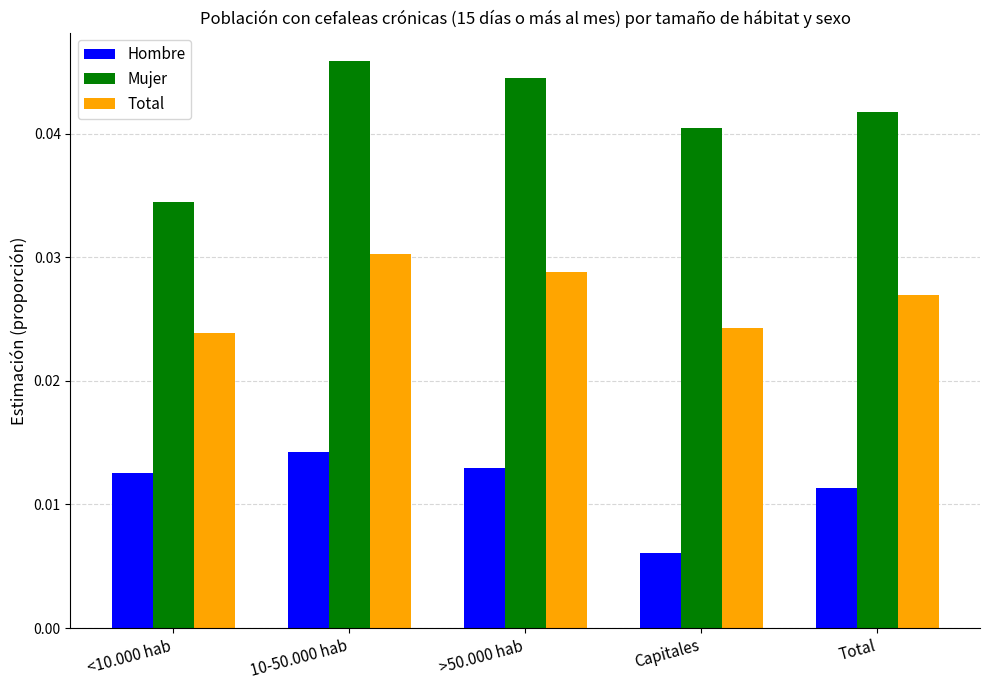

Which series has the largest total across all categories?

Mujer